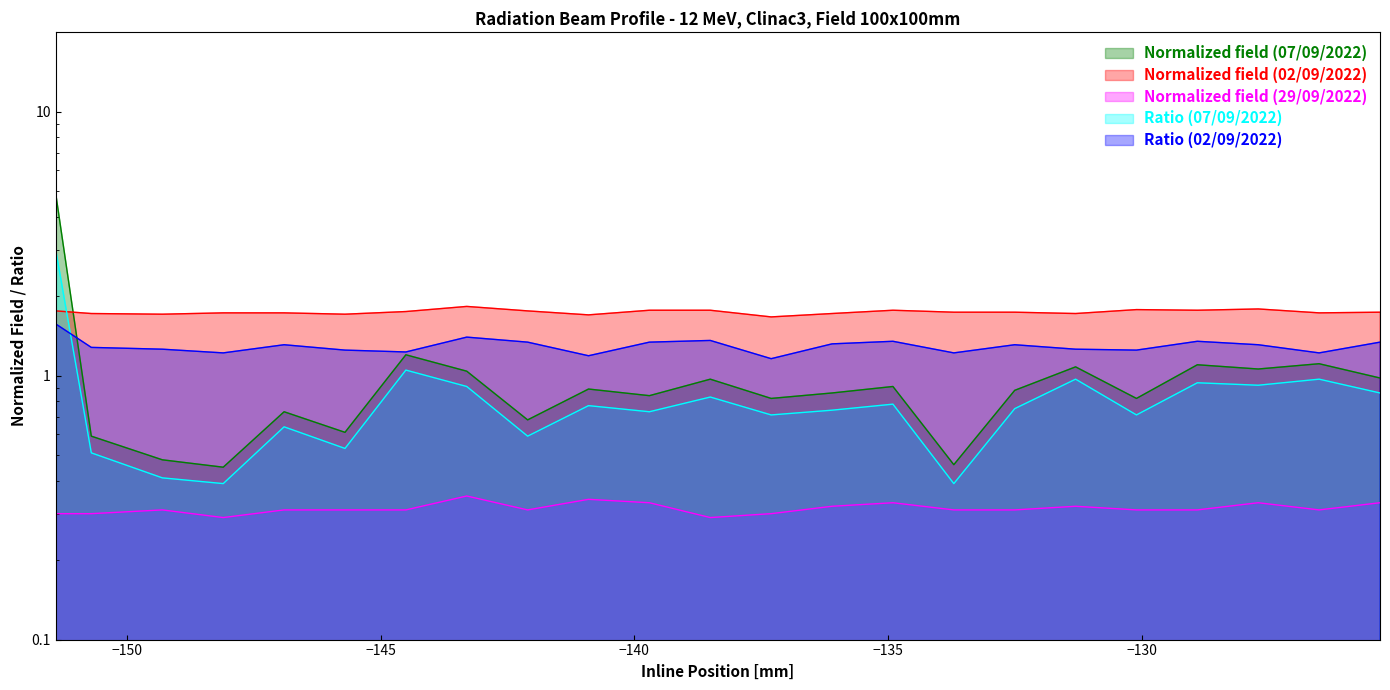

True or false: Normalized field (07/09/2022) and Normalized field (02/09/2022) cross at least once.

True